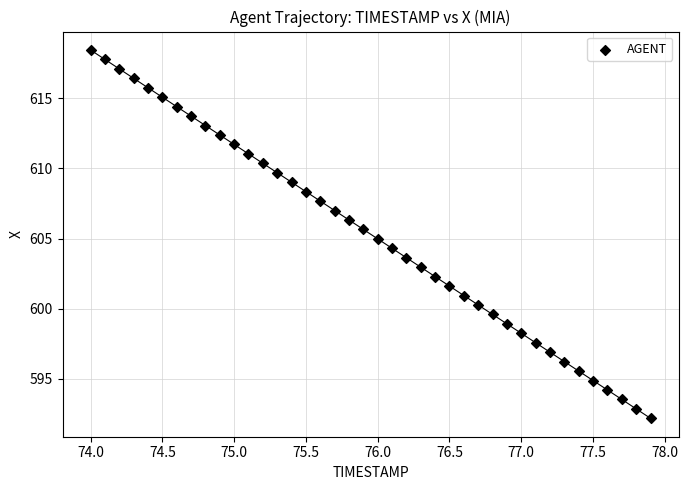

What is the range of Y values (max minus min)?

26.2